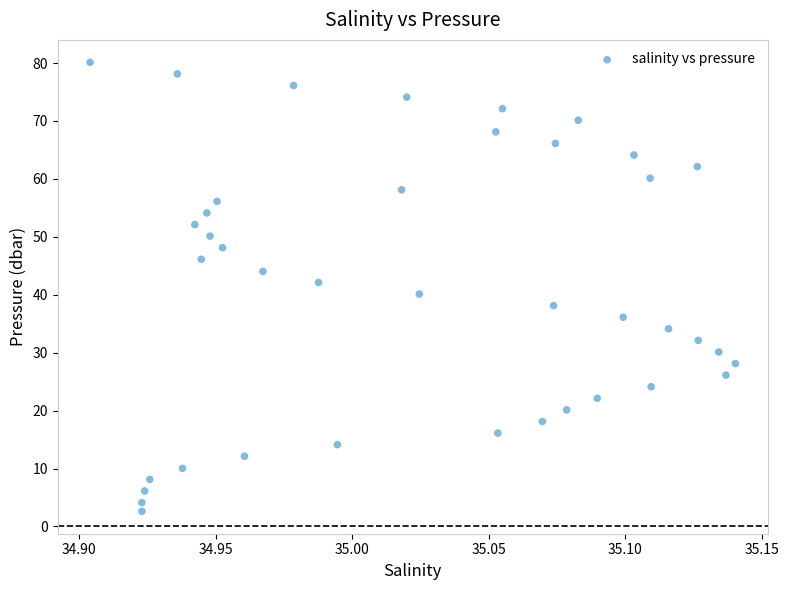

What is the range of Y values (max minus min)?

77.5